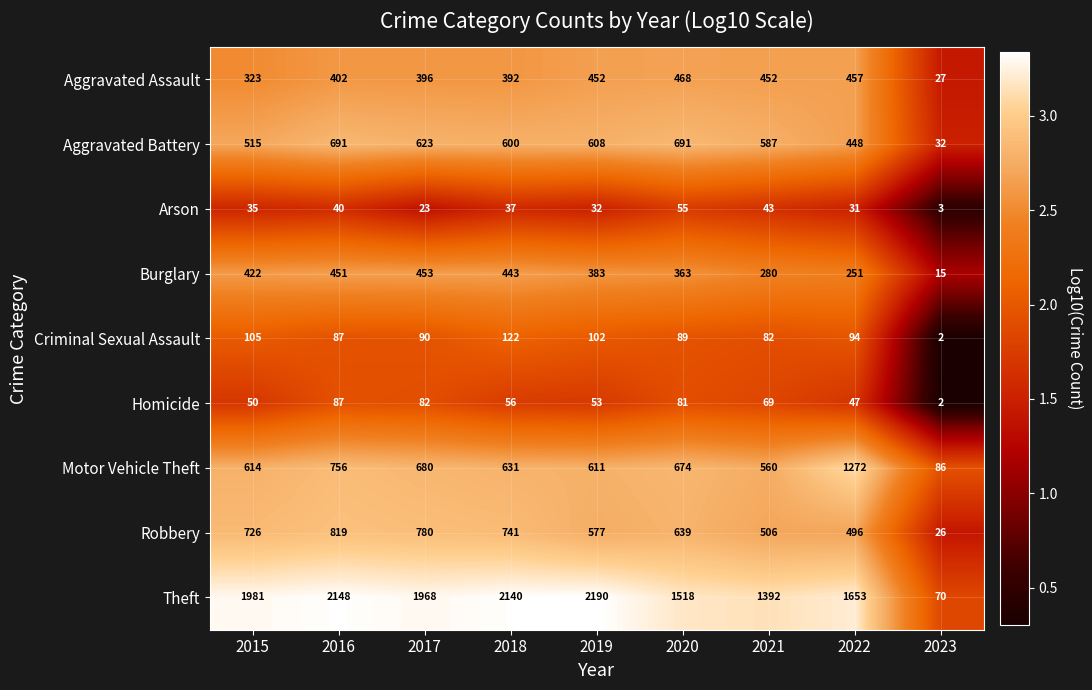

What is the difference between the maximum and minimum values in the Homicide series?

85